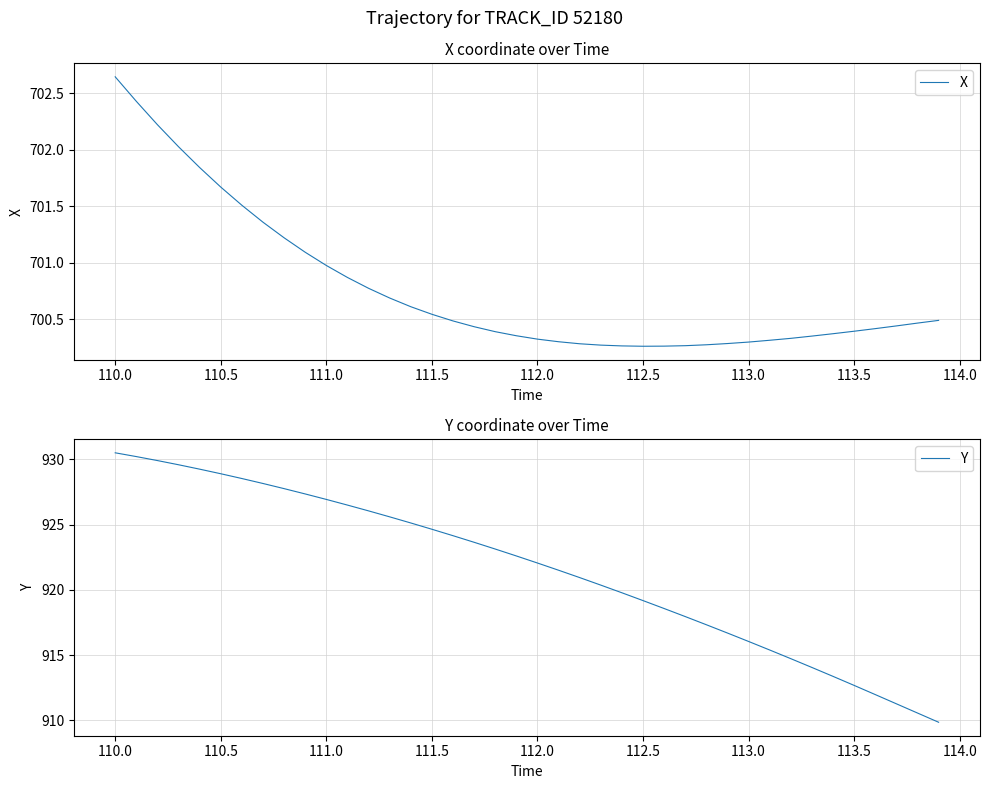

At which label does X reach its peak?

110.0